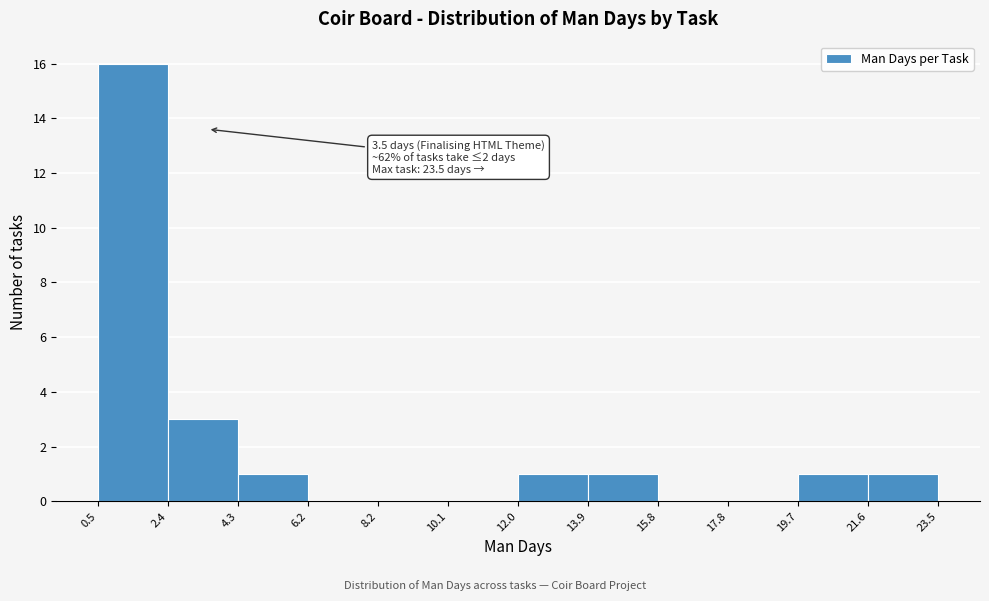

Which range on the x-axis has the tallest bar?

0.5 to 2.4